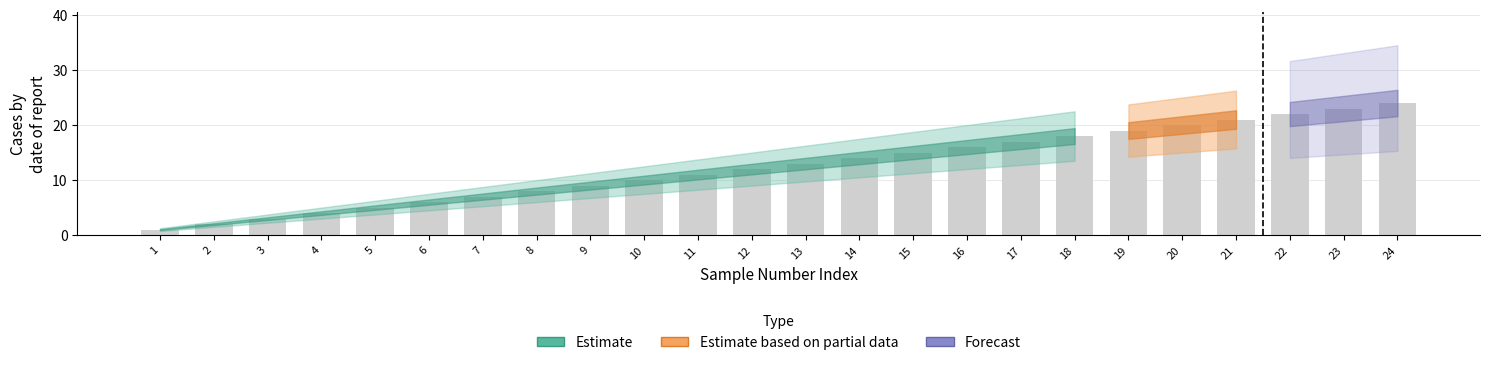

What is the value of the 11th bar from the left?

11